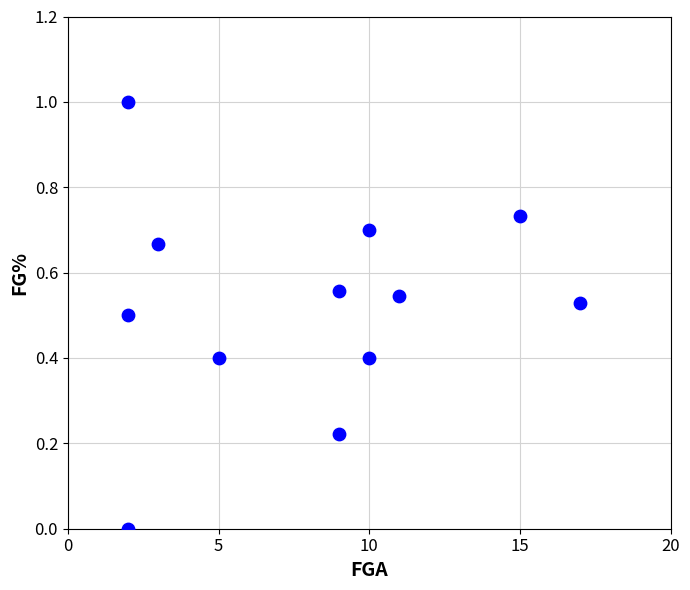

What is the range of X values (max minus min)?

15.0